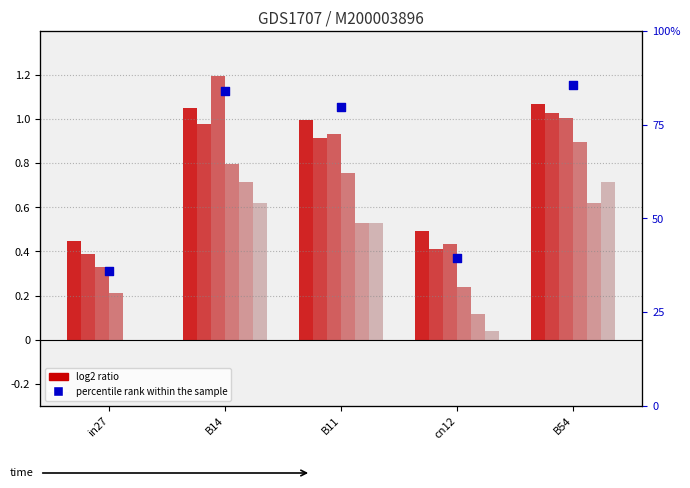

What is the total value across all series at cn12?

40.7